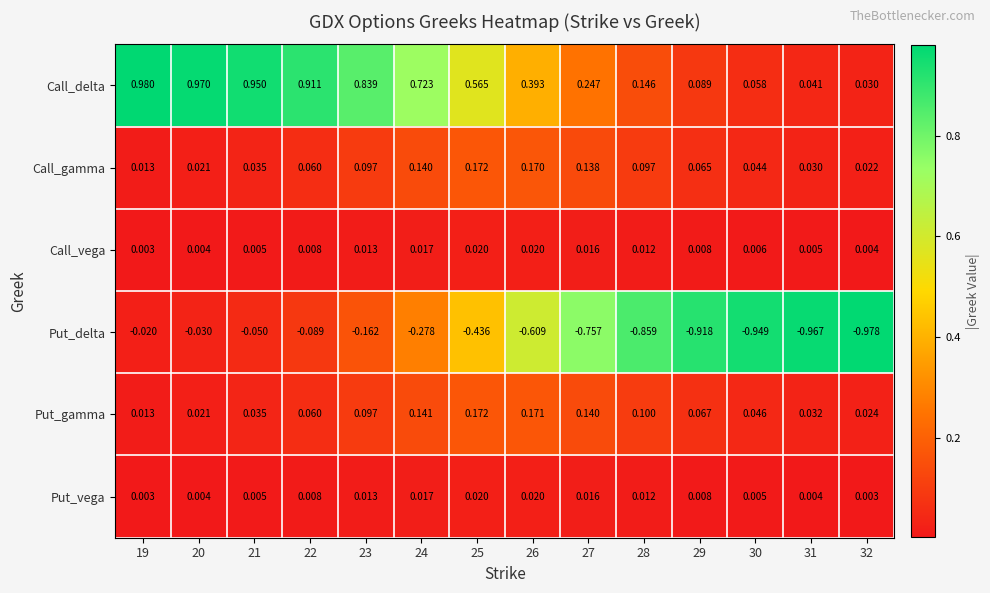

Which series has the largest total across all categories?

Call_delta